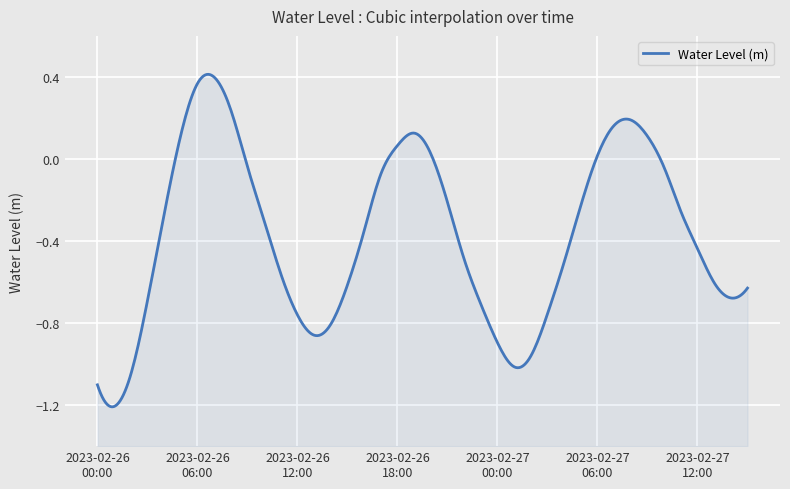

Where does the data first go above 0?

2023-02-26 05:00